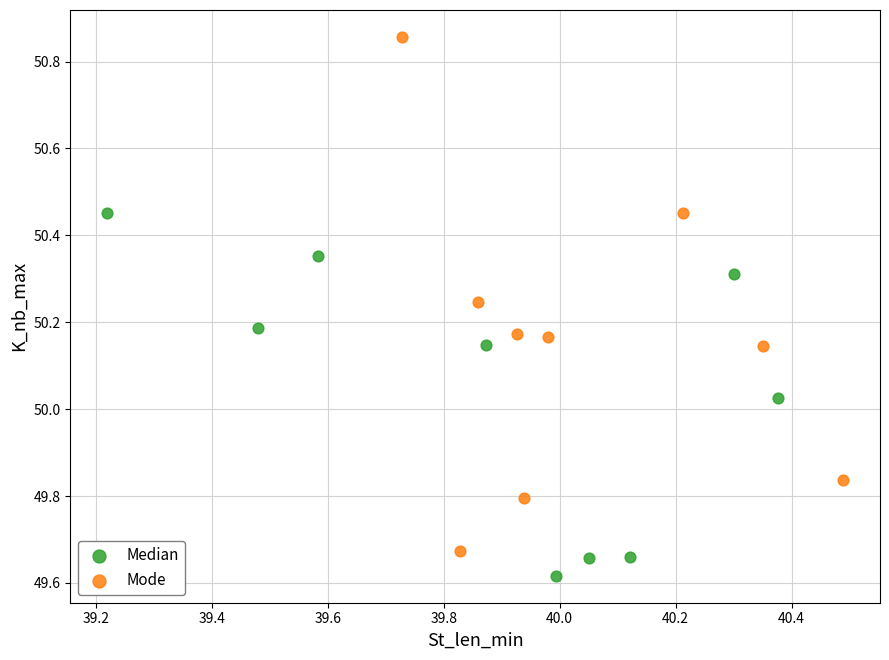

Which series contains the lowest Y value?

Median